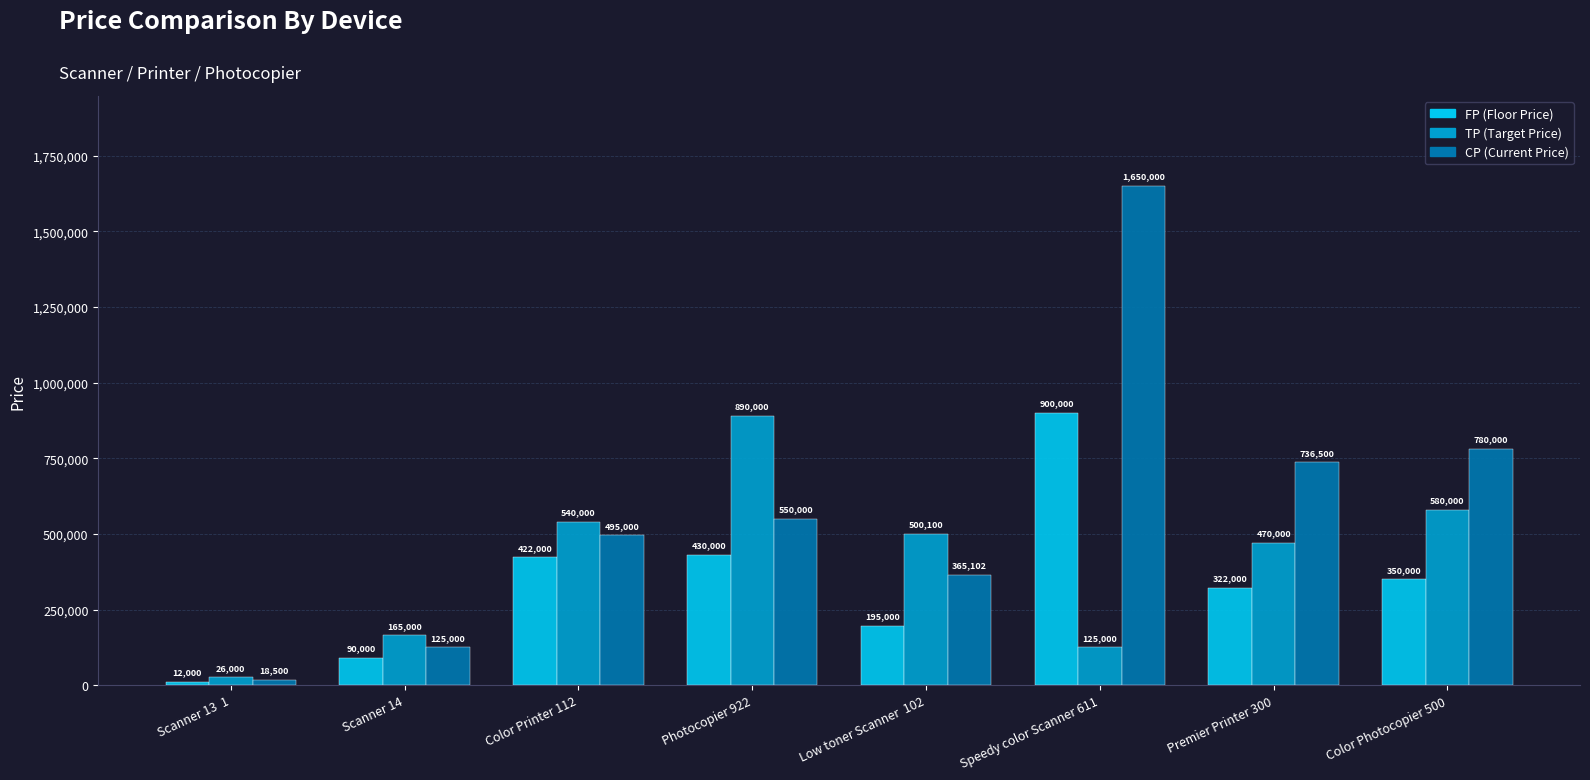

At which category is the sum across all series the highest?

Speedy color Scanner 611